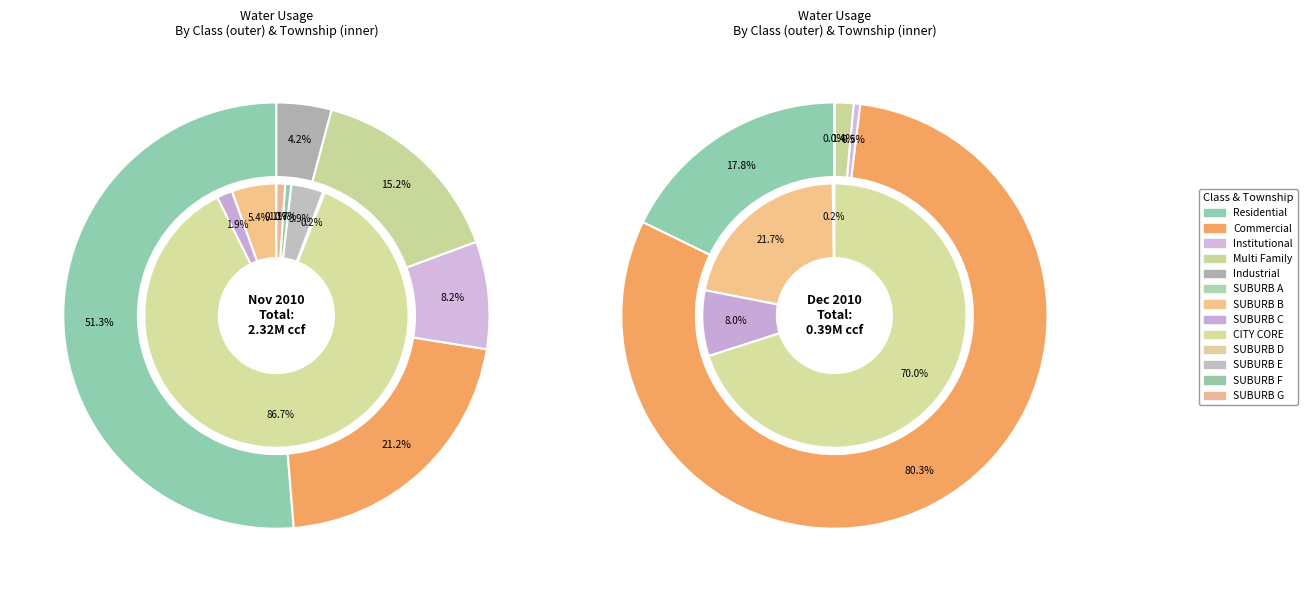

What is the difference between the highest and lowest values at SUBURB D?

3889.9